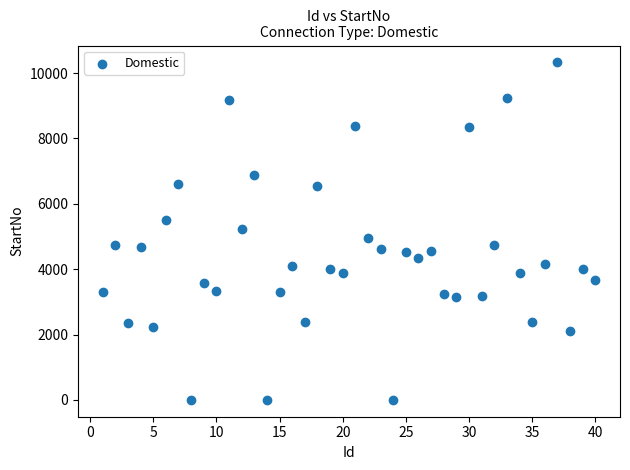

What is the range of Y values (max minus min)?

10329